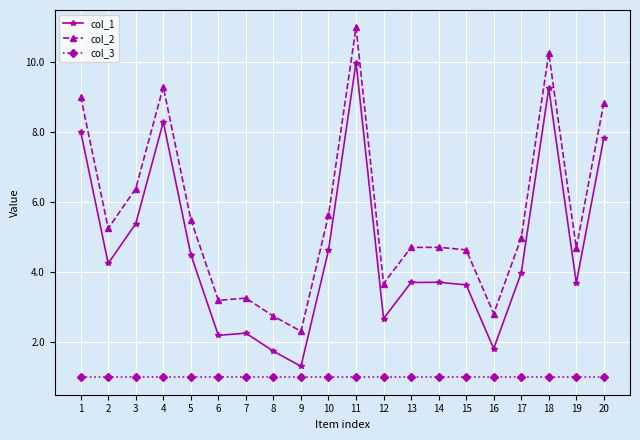

How many series are shown in this chart?

3